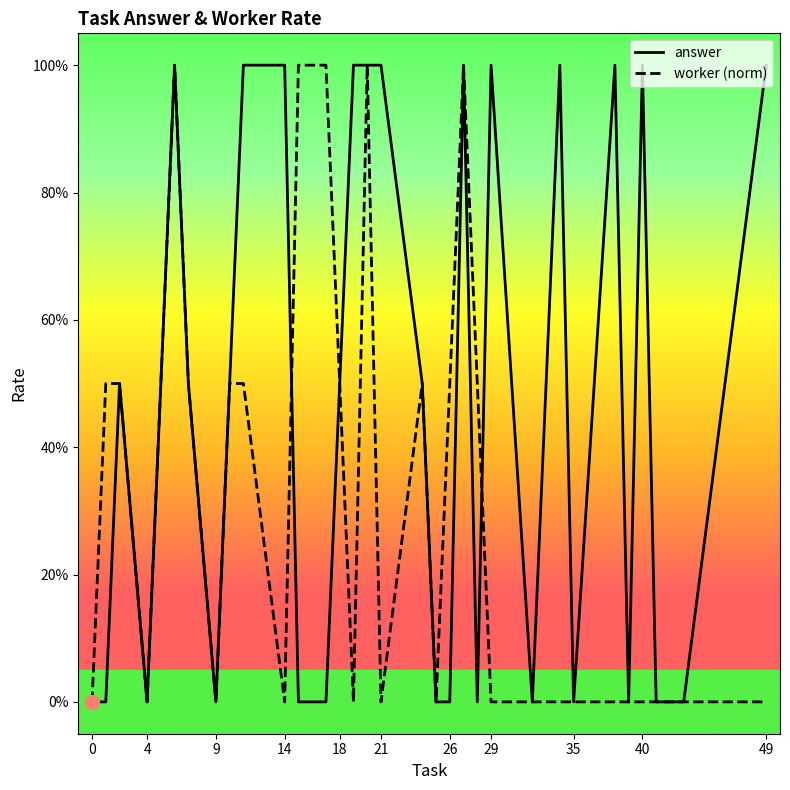

Is this an area chart (filled region under the line)?

No